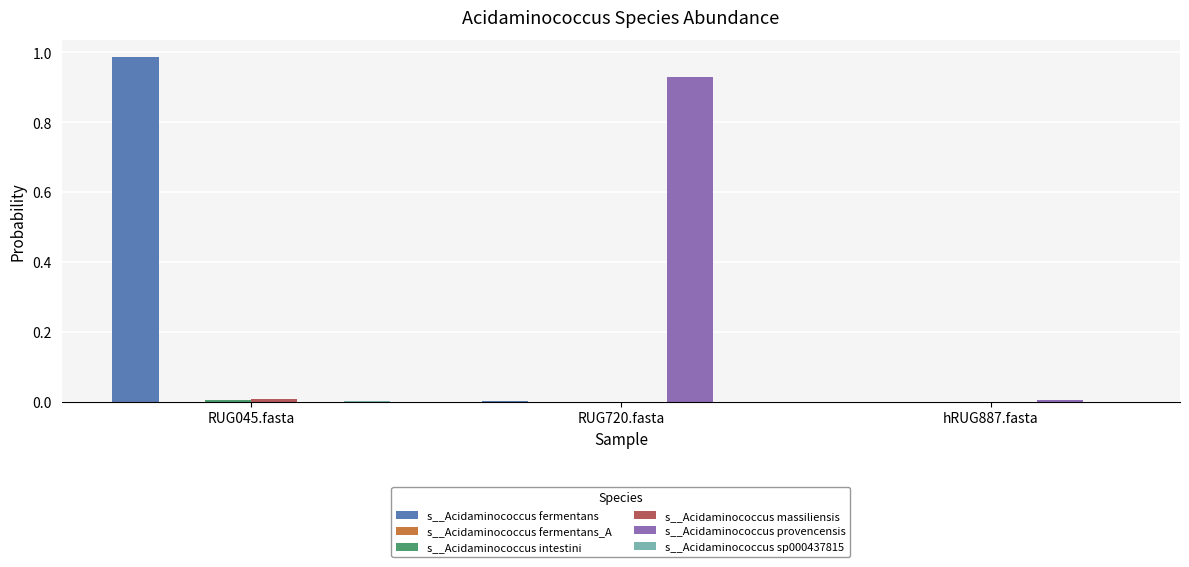

Are the bars horizontal?

No